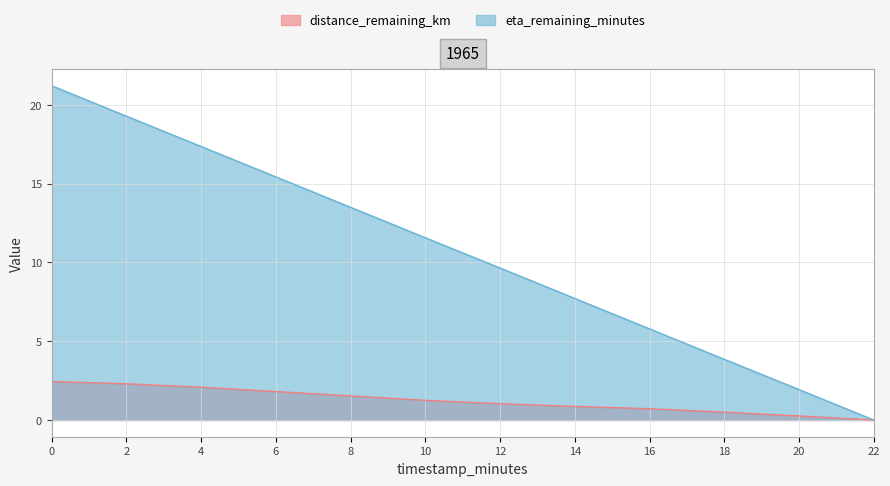

How many values in the eta_remaining_minutes series exceed 11?

6